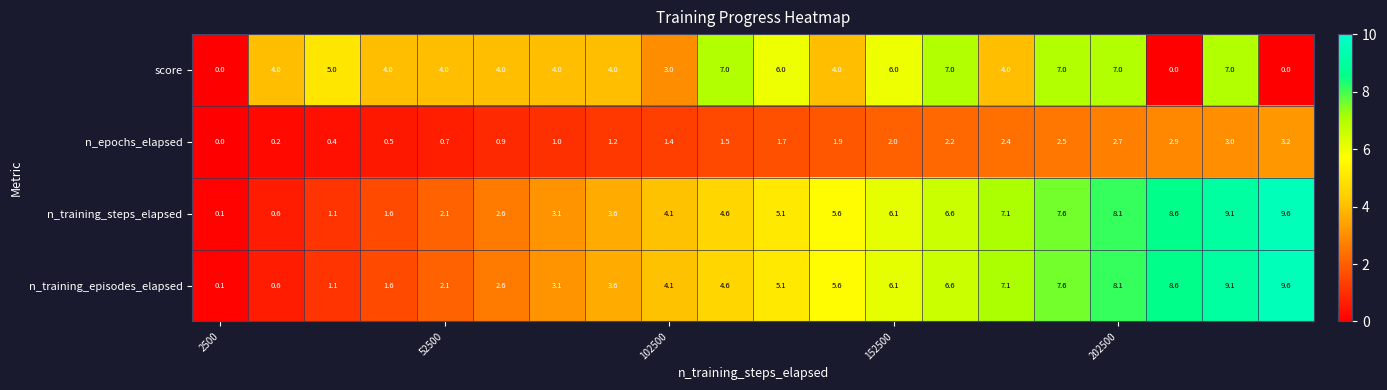

At how many categories does at least one series exceed 1?

19